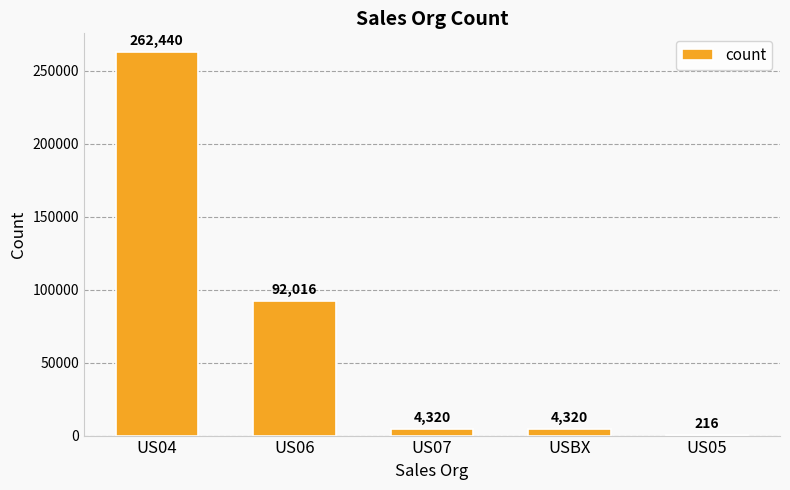

Are the bars horizontal?

No